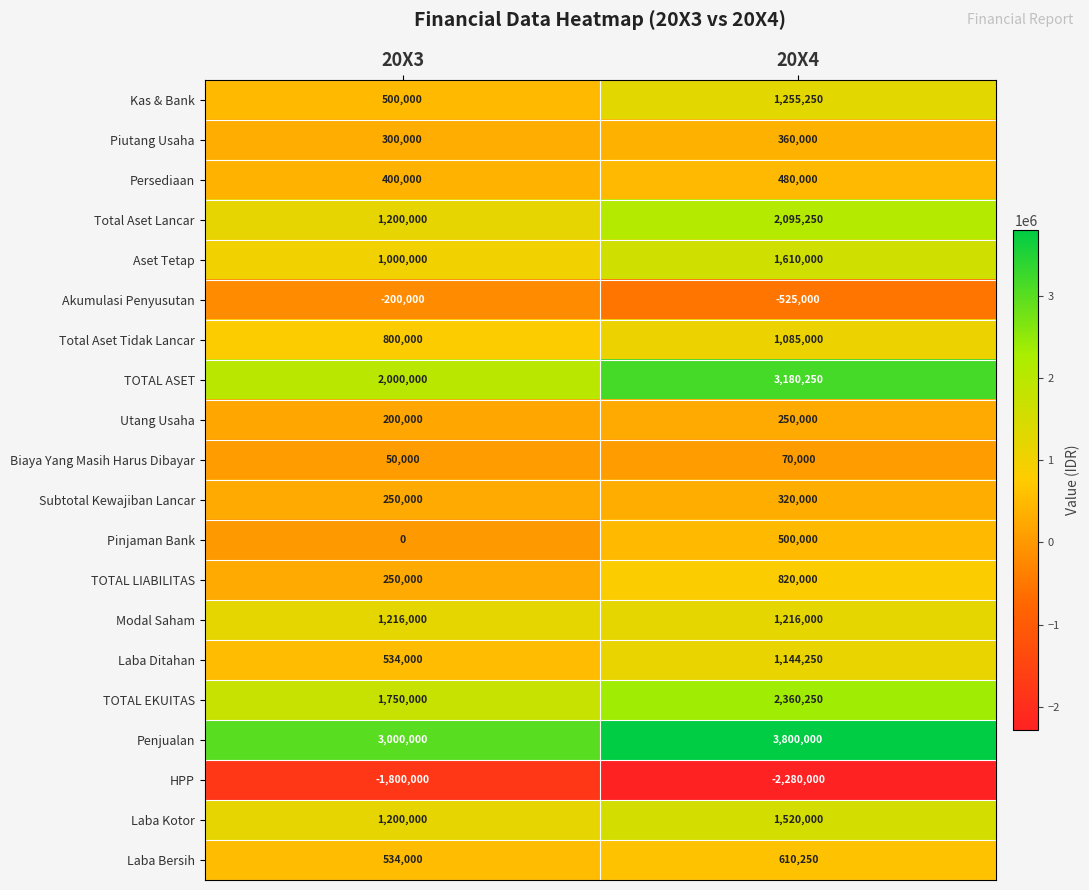

The HPP series shows -1800000 at 20X3. True or false?

True